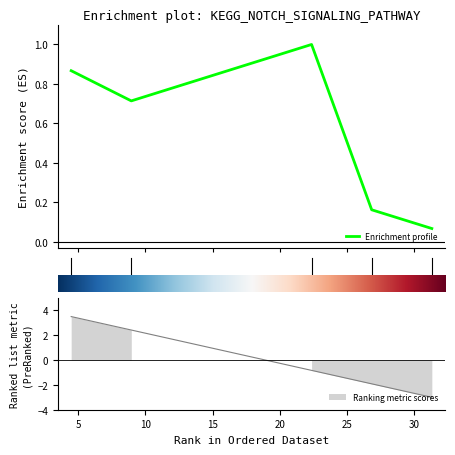

Is it true that the value at 20 is 0.1?

False